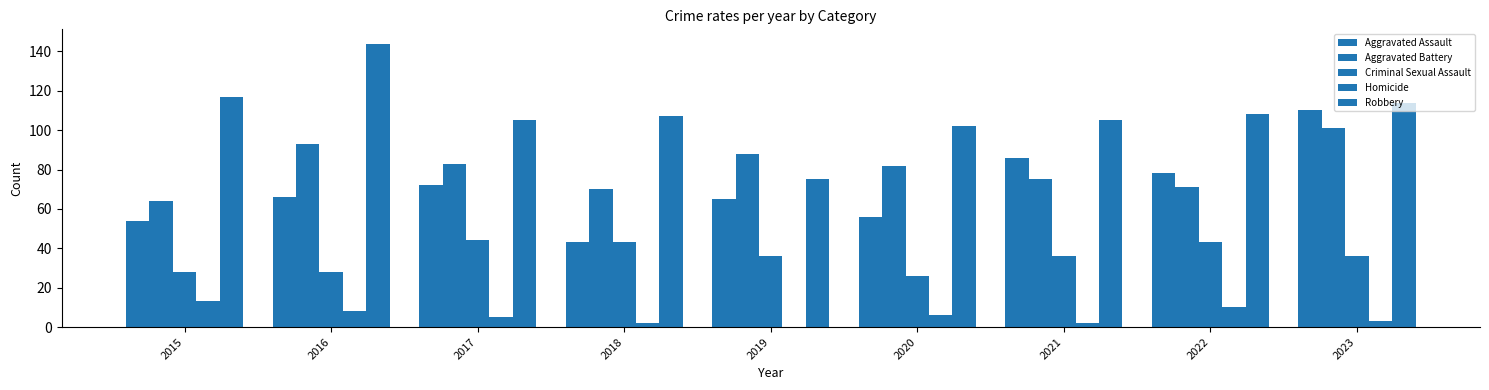

At which category is the sum across all series the highest?

2023